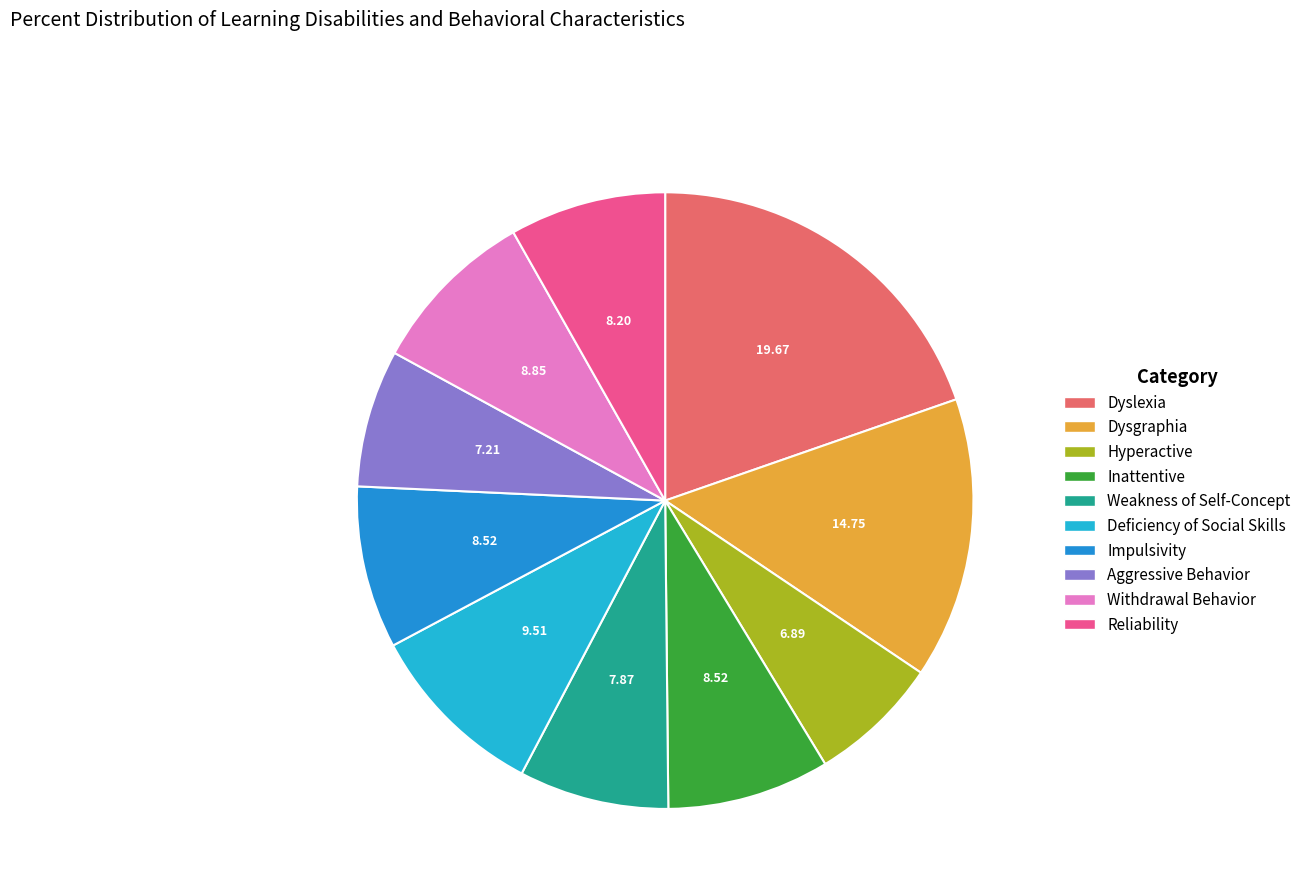

To the nearest percent, what is the average slice percentage?

10%